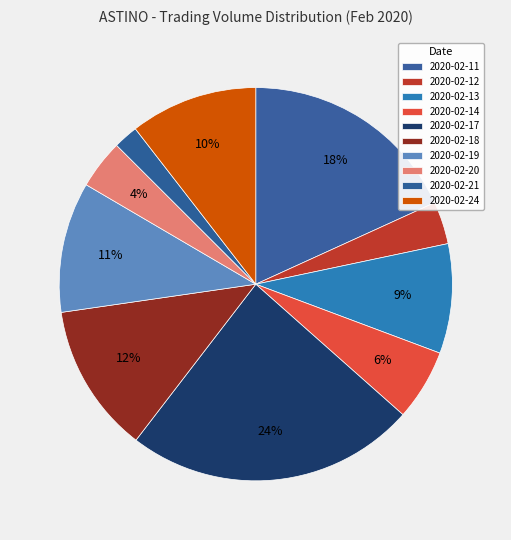

Count the number of slices in the pie.

10